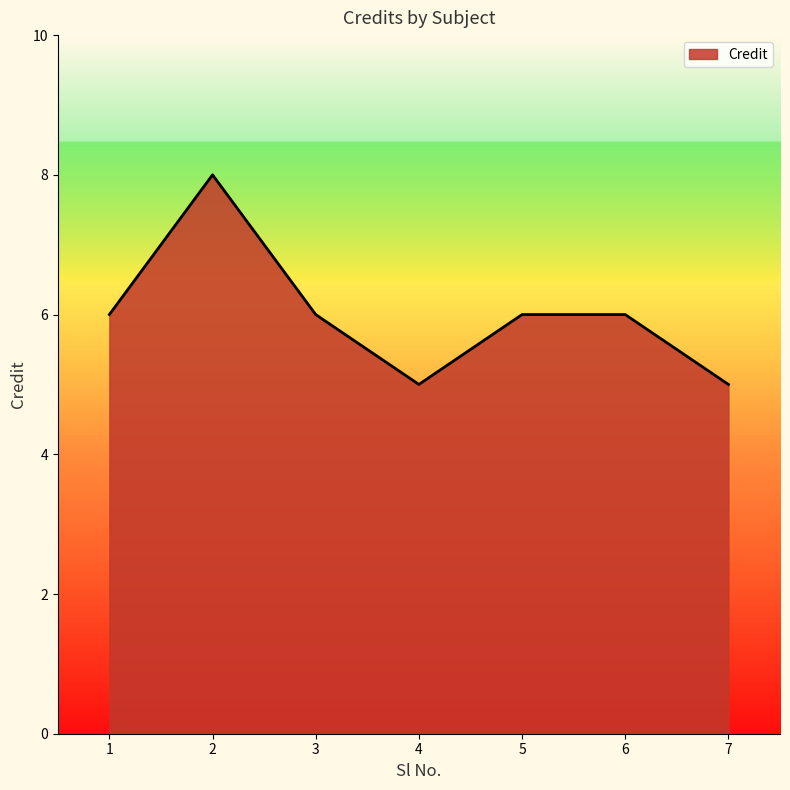

Does the chart have visible grid lines?

No